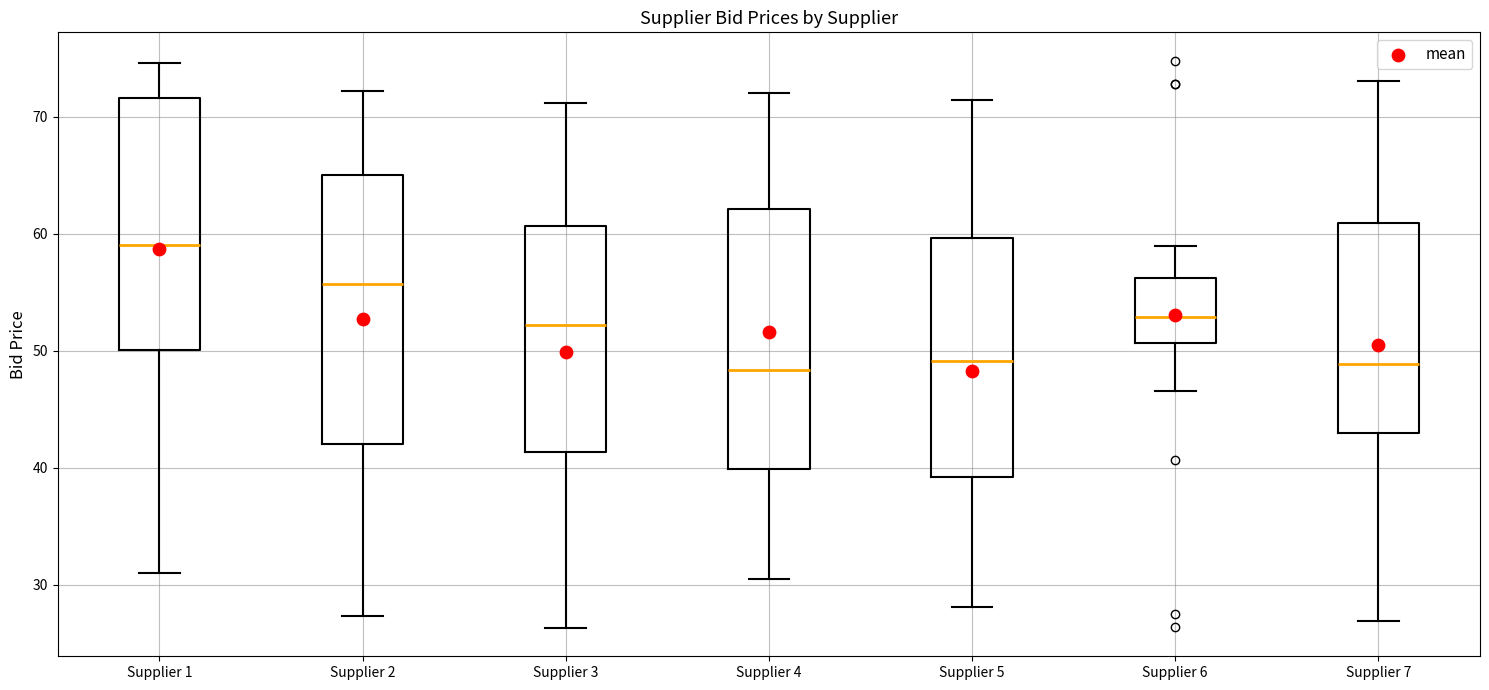

Where is the upper edge of the box for Supplier 4 on the y-axis? The values are not printed on the chart, so give them approximately, as read against the axis.

62